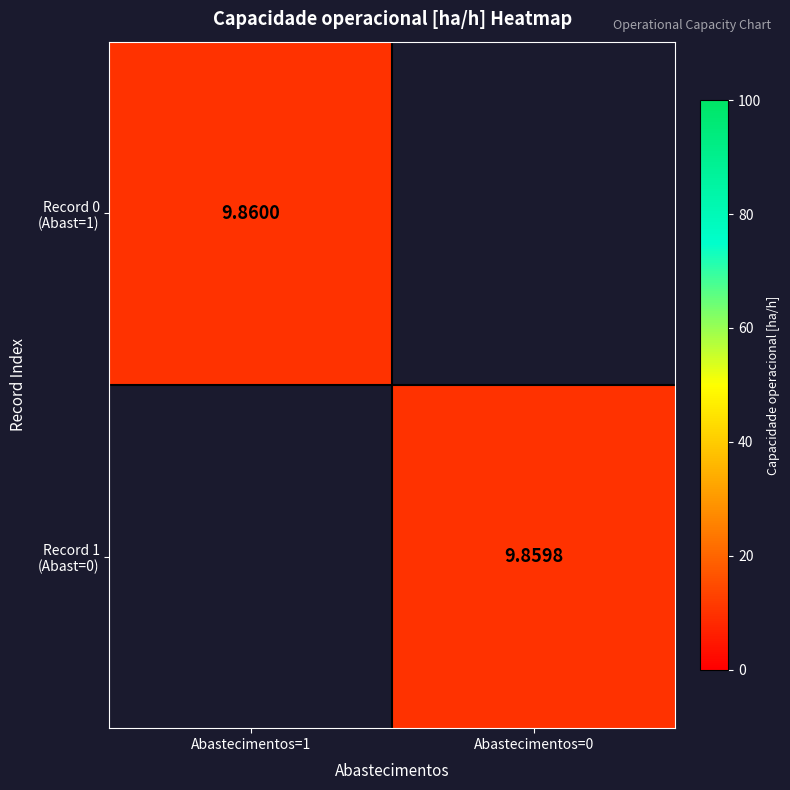

At how many categories does at least one series exceed 9?

2